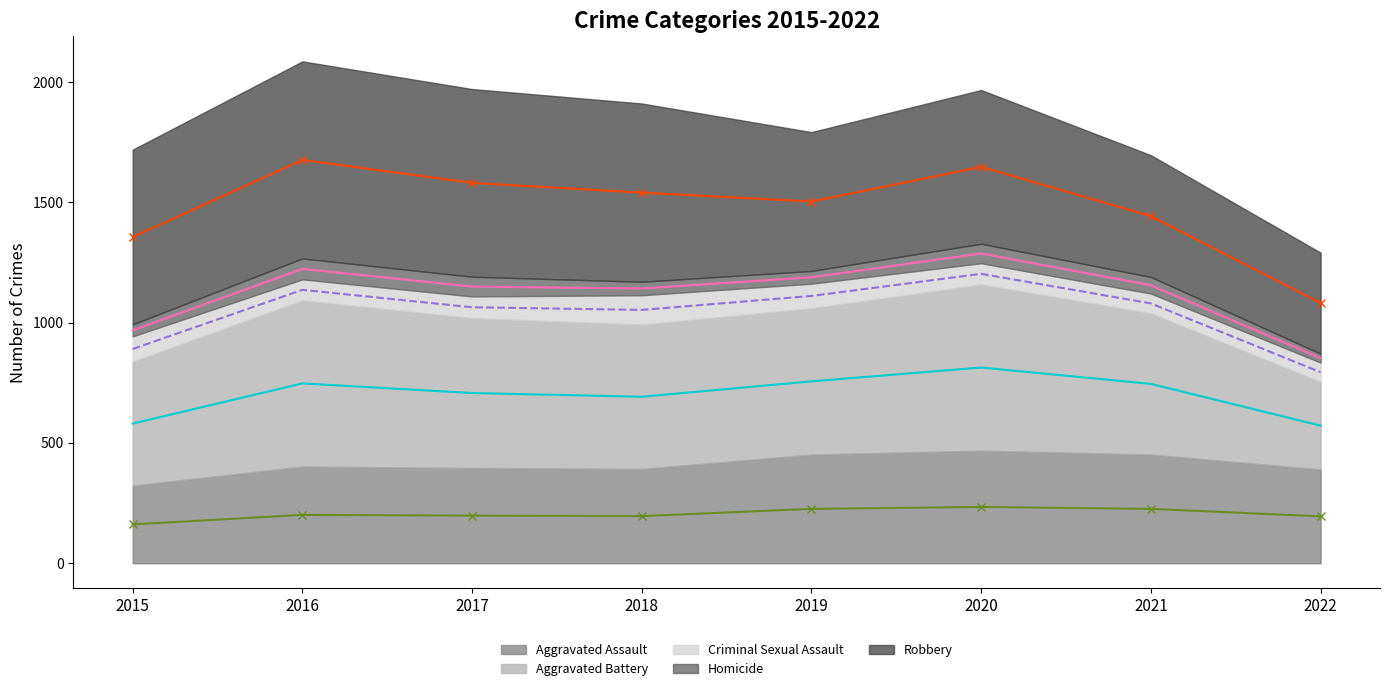

True or false: Aggravated Assault (line) has a value of 46.2 at 2022.

False